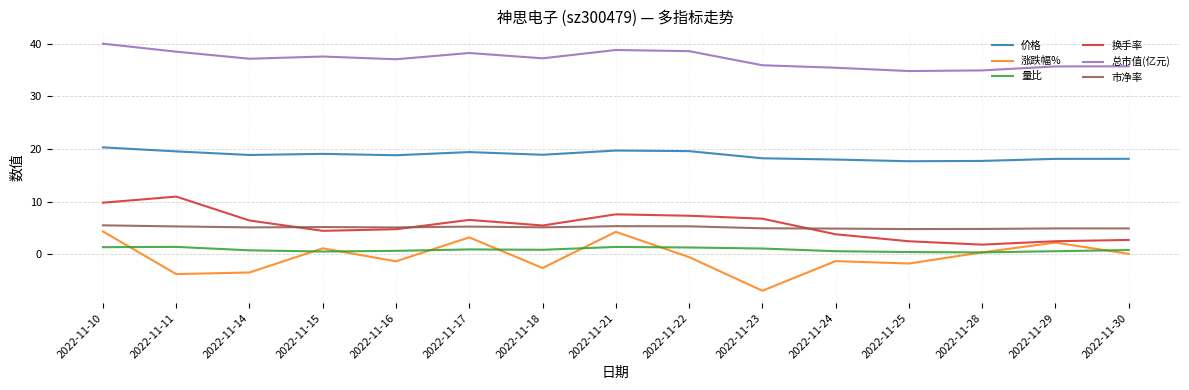

What is the average value of the 换手率 series?

5.5